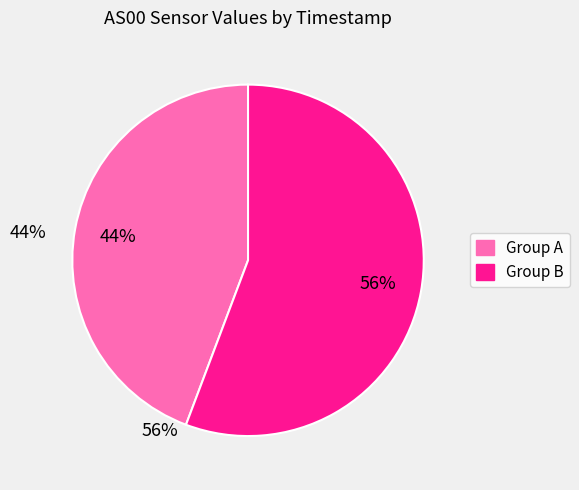

The Group A slice represents 44% of the pie. True or false?

True